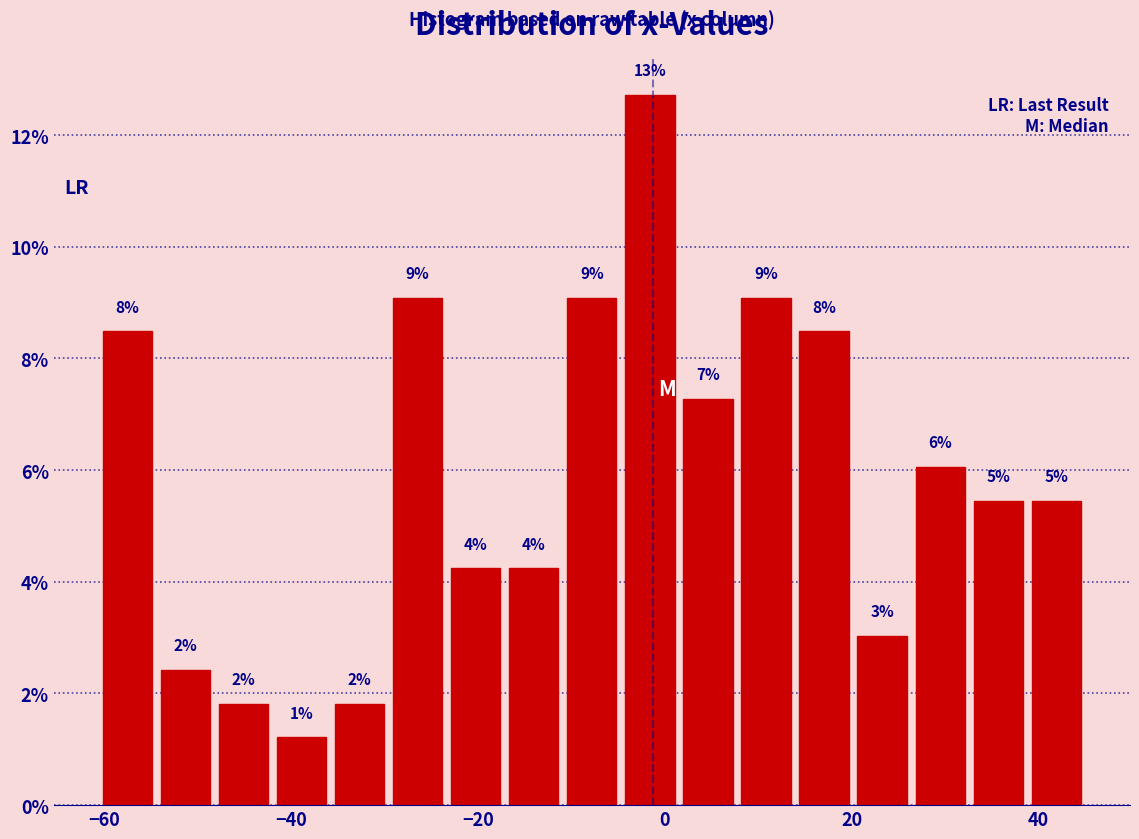

Around what value on the x-axis is the tallest bar? Give the approximate position of its centre, as read against the axis.

-2